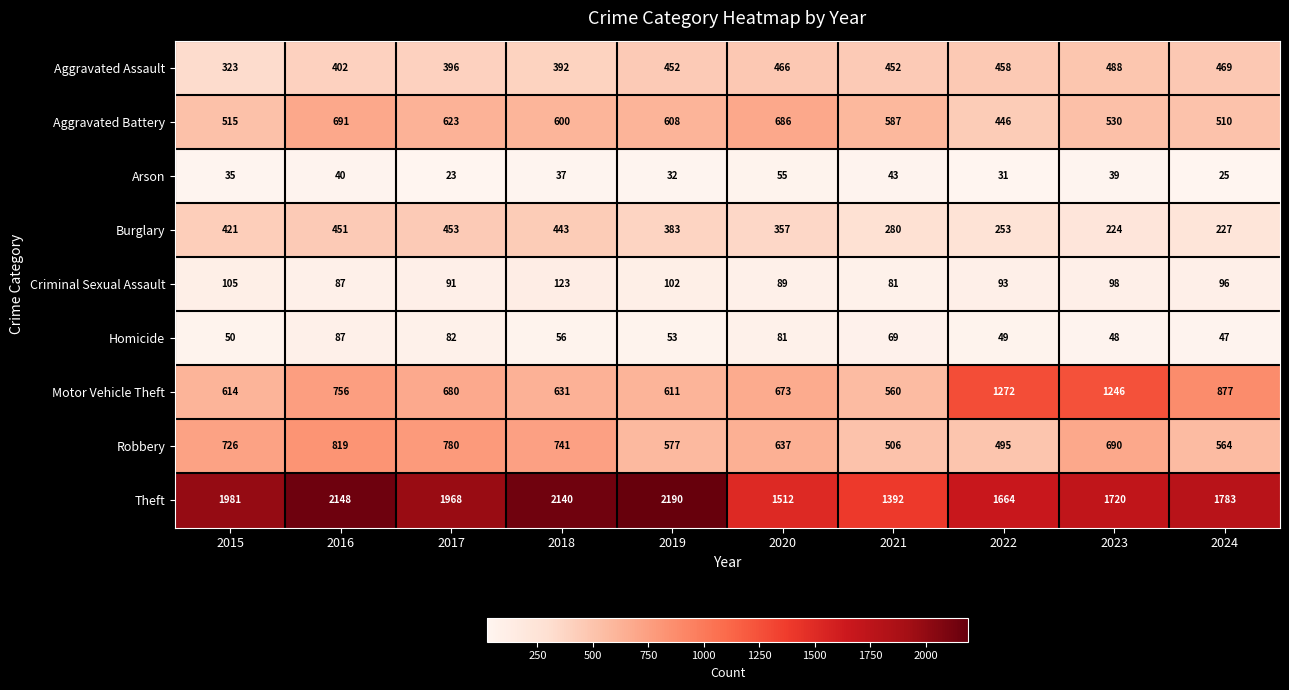

What is the difference between the maximum and minimum values in the Robbery series?

324